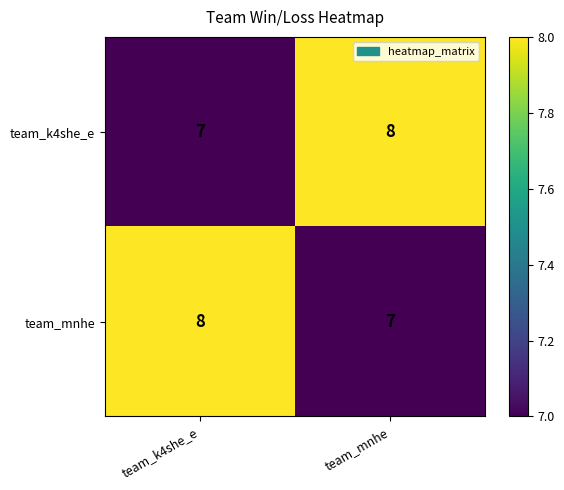

List the labels in order of team_k4she_e value, smallest first.

team_k4she_e, team_mnhe